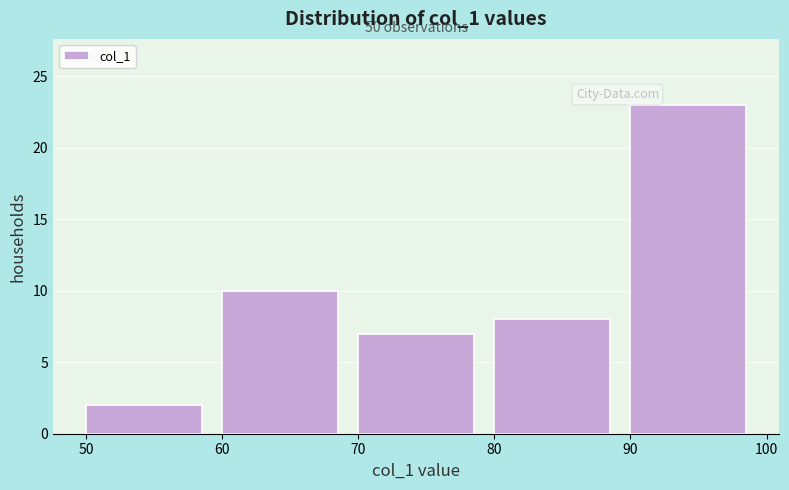

Over which range of the x-axis is the bar tallest?

90 to 100